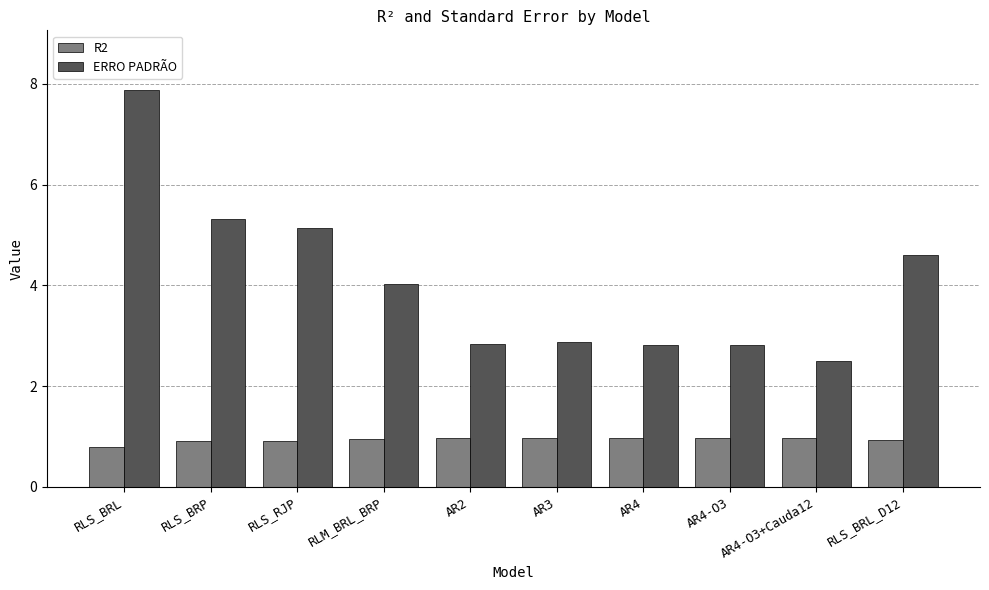

At how many categories does at least one series exceed 6?

1